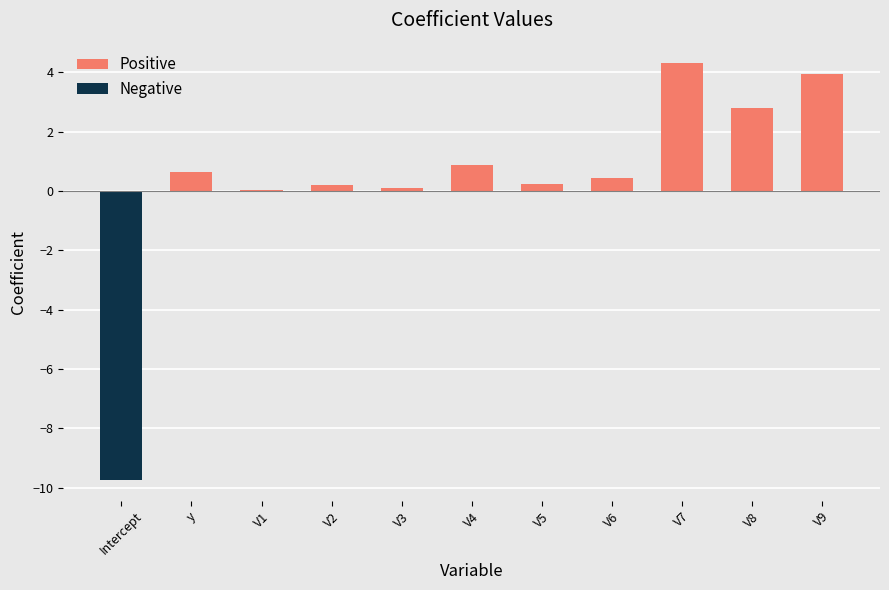

Reading left to right, transcribe all the data shown in this chart.

Positive: 0.0	0.6	0.1	0.2	0.1	0.9	0.2	0.4	4.3	2.8	3.9
Negative: -9.7	0.0	0.0	0.0	0.0	0.0	0.0	0.0	0.0	0.0	0.0